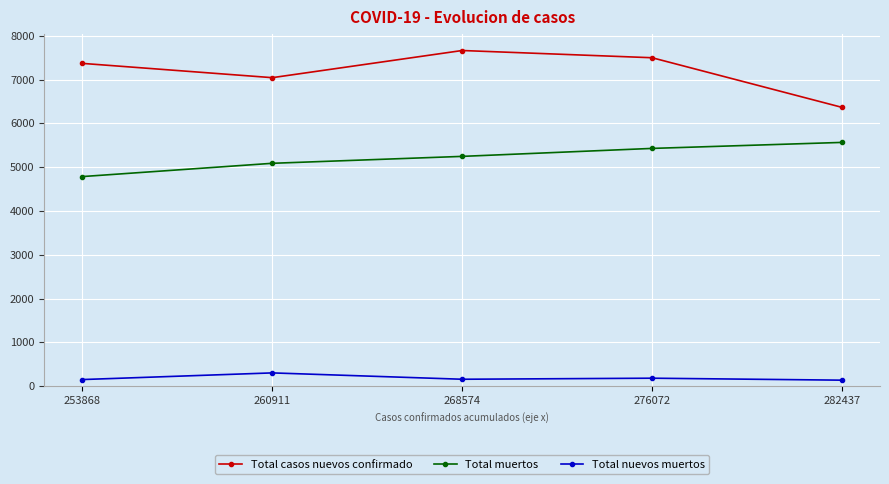

List the series in order of their overall mean, lowest first.

Total nuevos muertos, Total muertos, Total casos nuevos confirmado